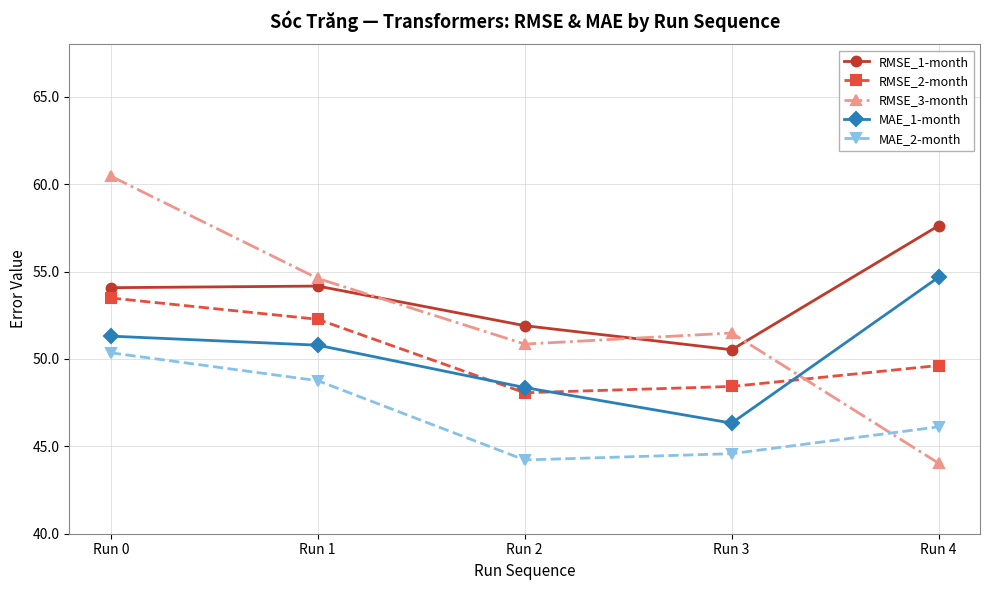

Is this an area chart (filled region under the line)?

No